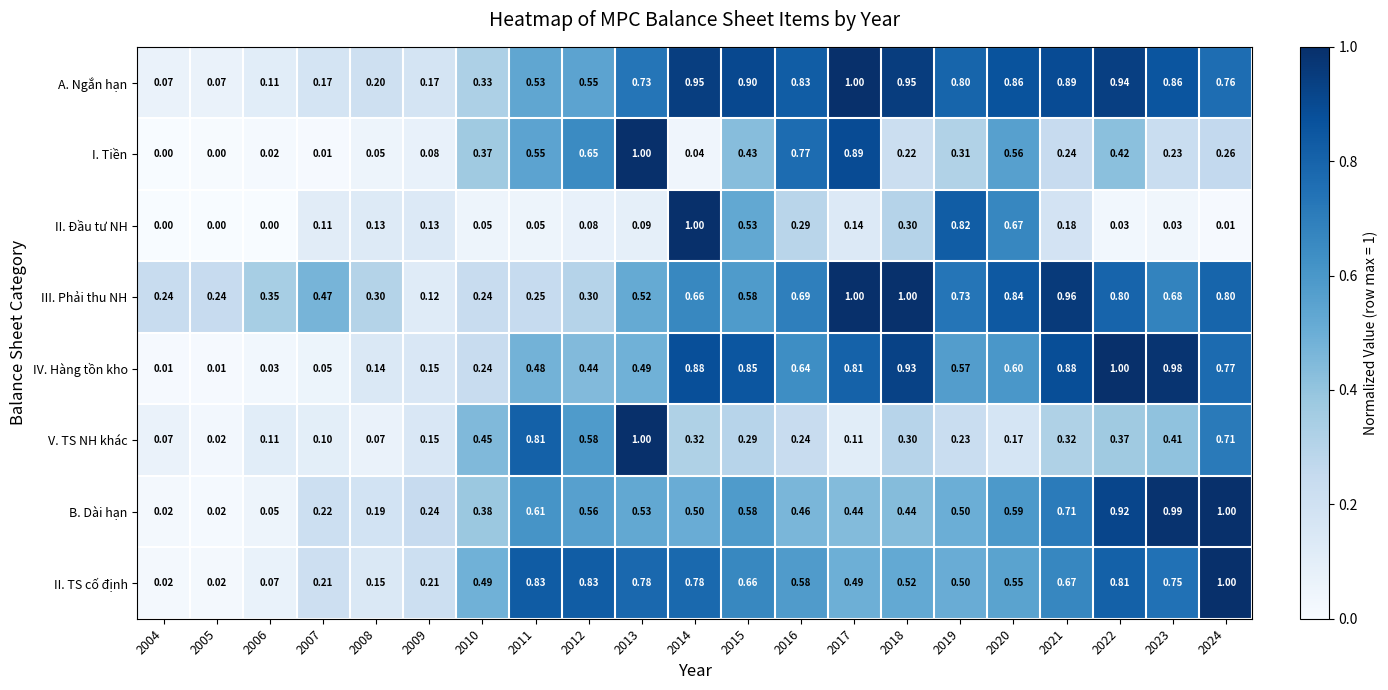

Which series changed the most between 2012 and 2023?

IV. Hàng tồn kho